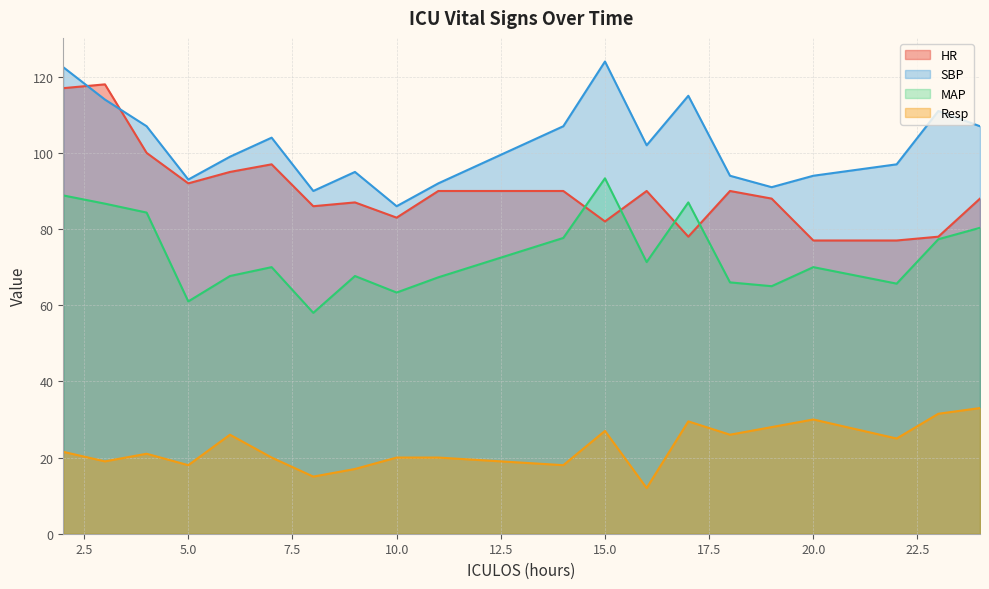

What is the difference between the highest and lowest values at 22?

72.0